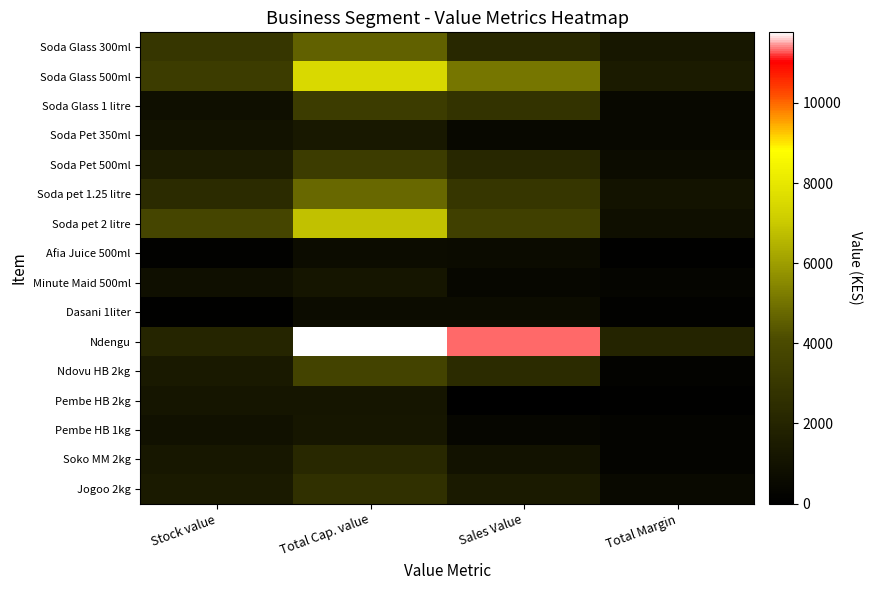

At Sales Value, list the series in order from smallest to largest.

Pembe HB 2kg, Pembe HB 1kg, Minute Maid 500ml, Soda Pet 350ml, Afia Juice 500ml, Dasani 1liter, Soko MM 2kg, Jogoo 2kg, Soda Pet 500ml, Soda Glass 300ml, Ndovu HB 2kg, Soda Glass 1 litre, Soda pet 1.25 litre, Soda pet 2 litre, Soda Glass 500ml, Ndengu